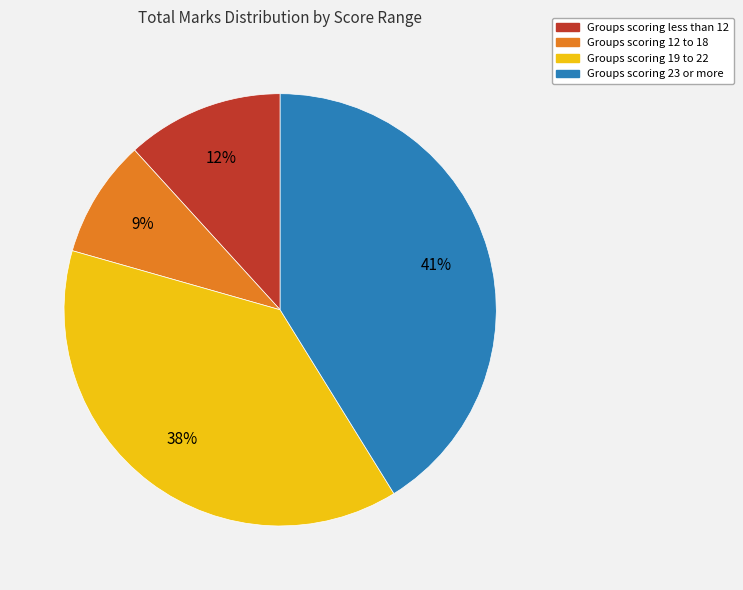

To the nearest percent, what is the difference between the largest and smallest slice percentages?

32%